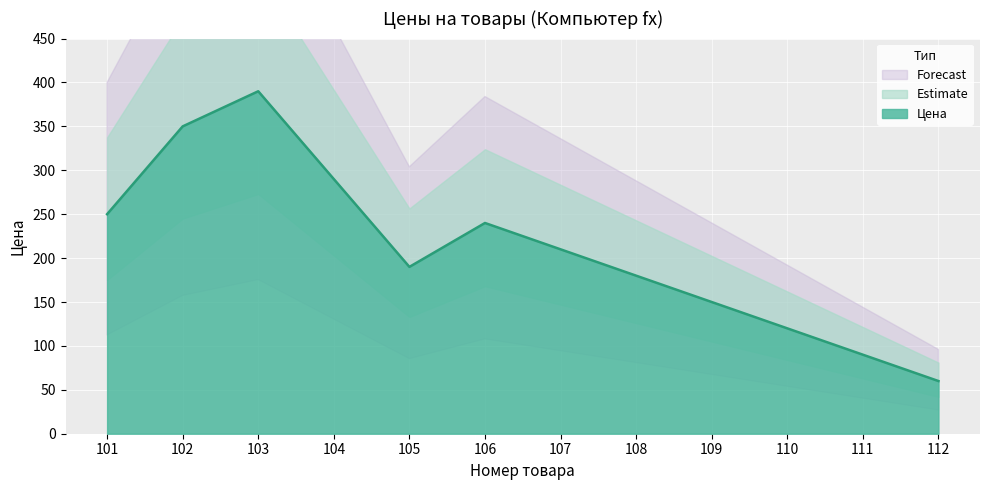

What is the difference between the values at 111 and 110?

30